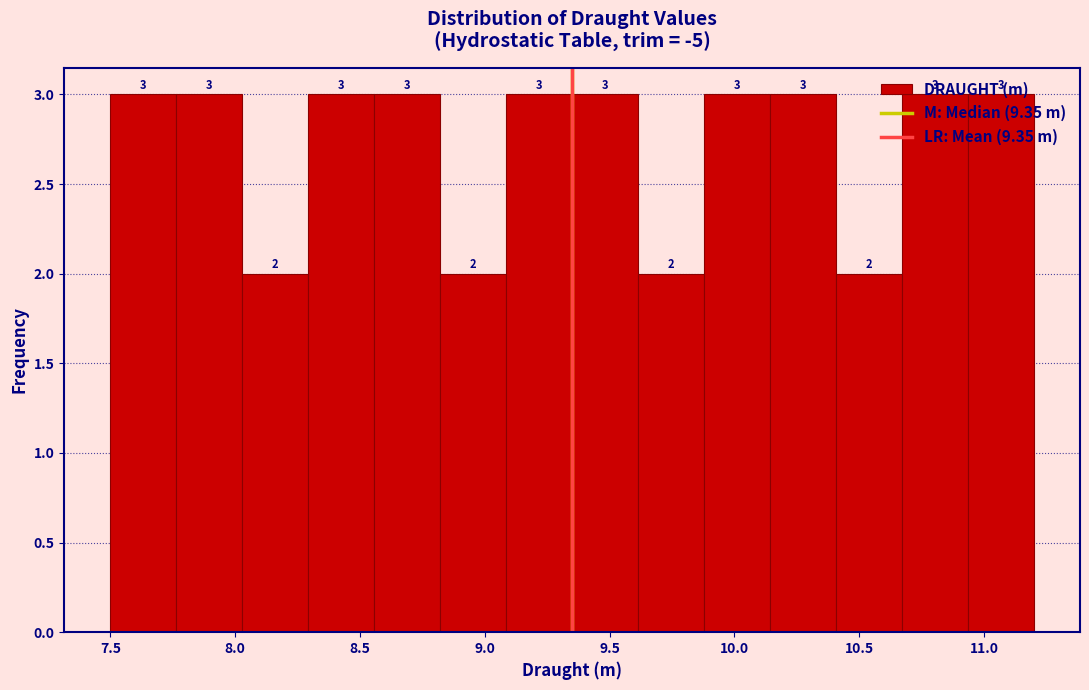

How tall is the bar that spans 10.95 to 11.20 on the x-axis? The bar edges are not printed on the chart, so give them approximately, as read against the axis.

3